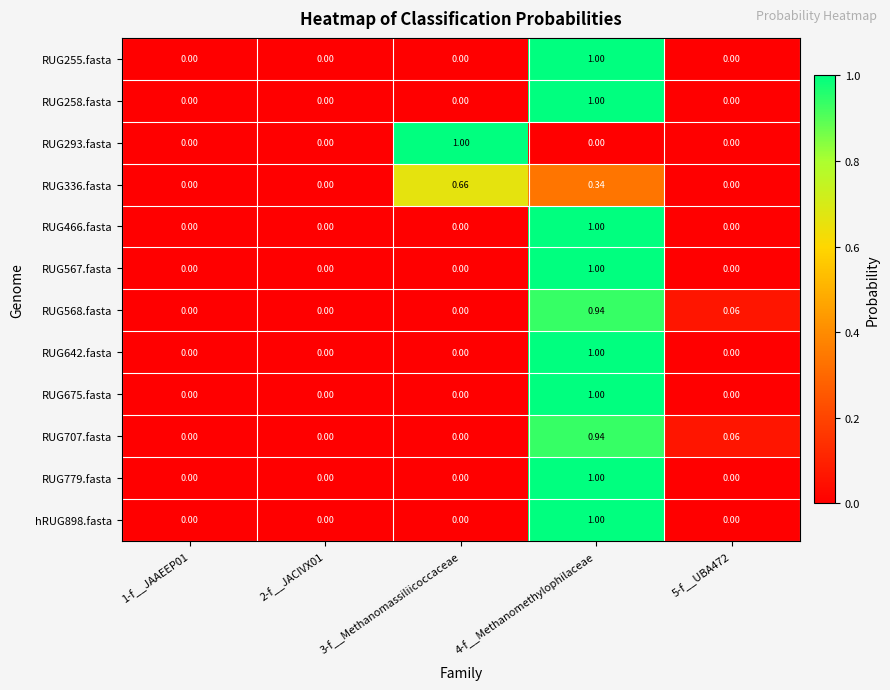

How many data points in RUG567.fasta are above 0?

1